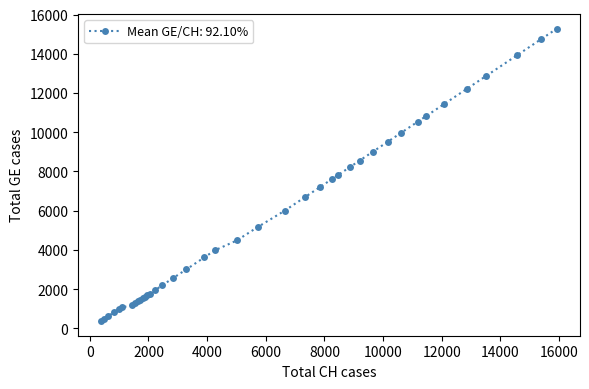

What is the value of the 11th point from the left?

1538